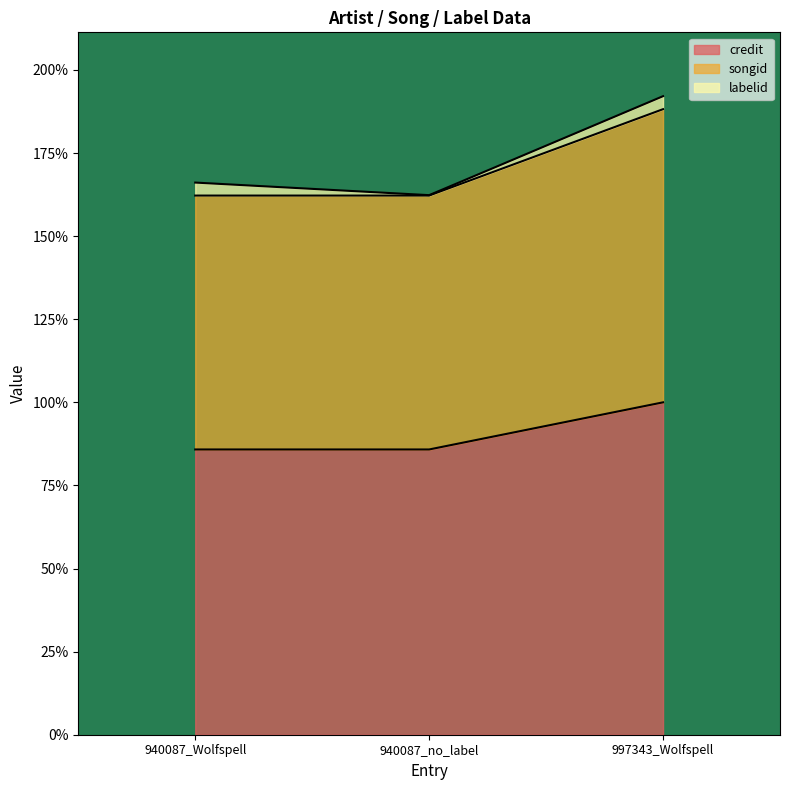

Reading left to right, list the values for the credit series.

85.8	85.8	100.0